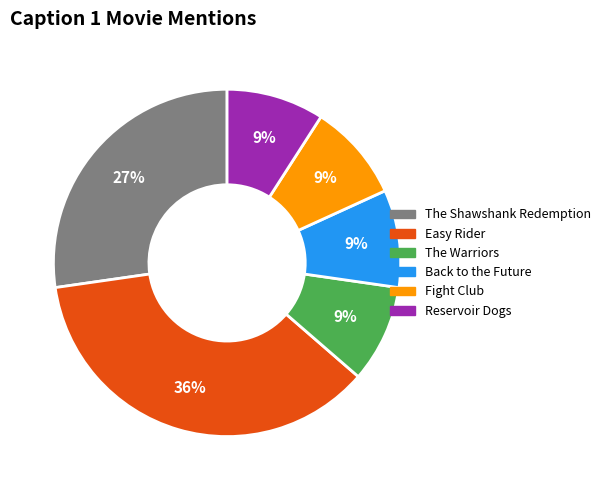

Combined, do Fight Club and The Shawshank Redemption account for over 50%?

No